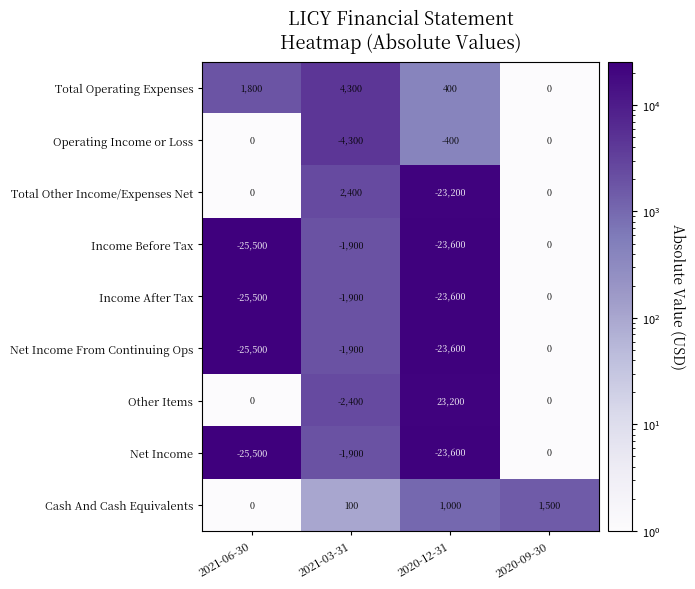

How many distinct data groups are displayed?

9